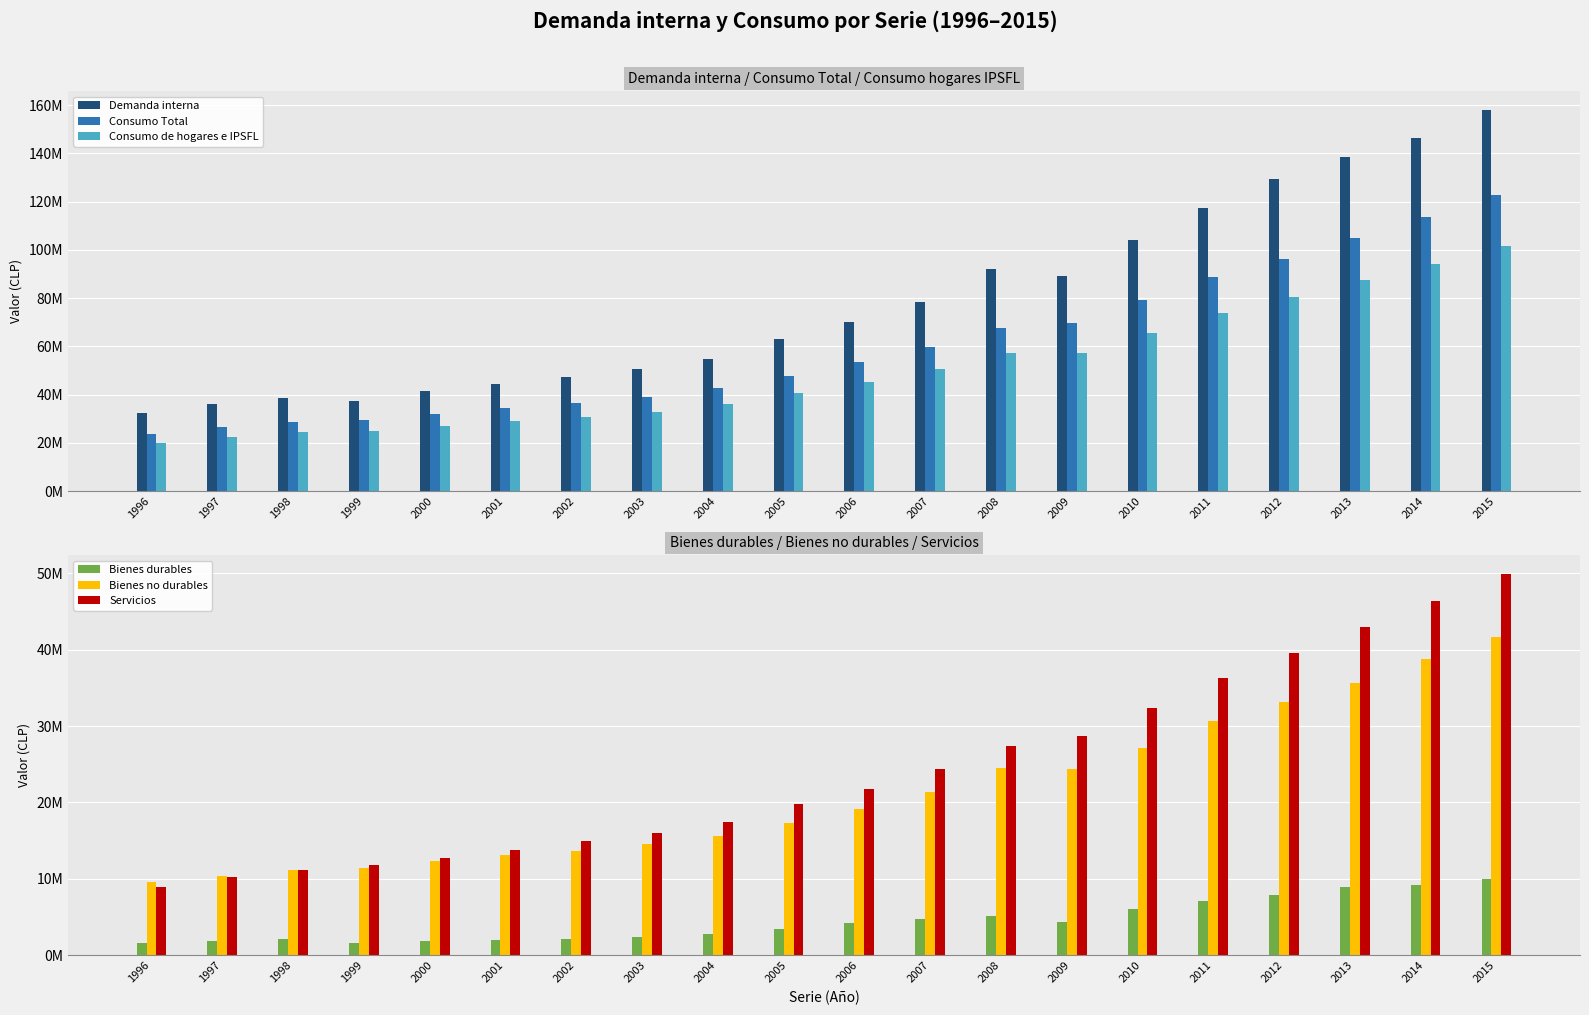

The Demanda interna series shows 27595158 at 2002. True or false?

False